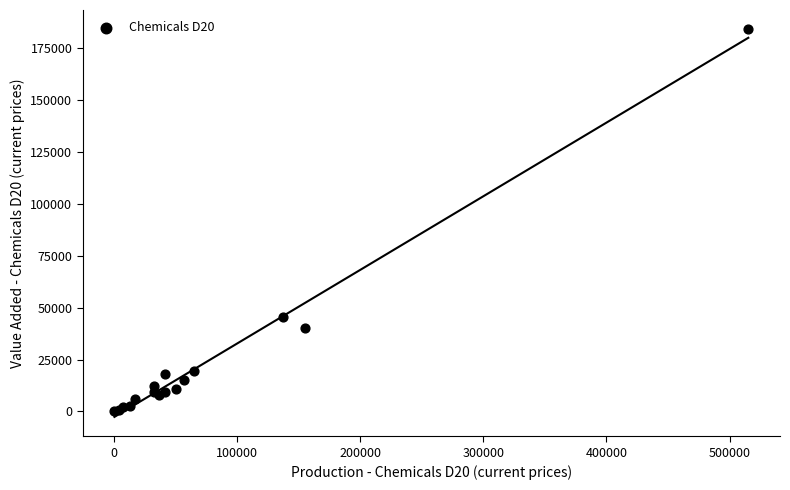

What Y value in the scatter plot is closest to 92149?

45580.0